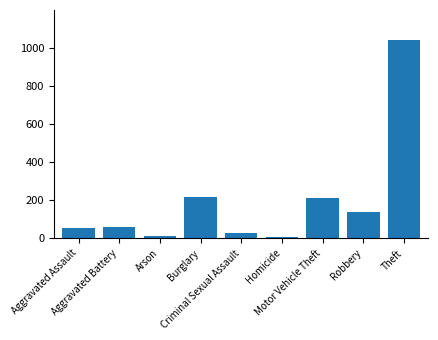

What position from the left is Homicide?

6